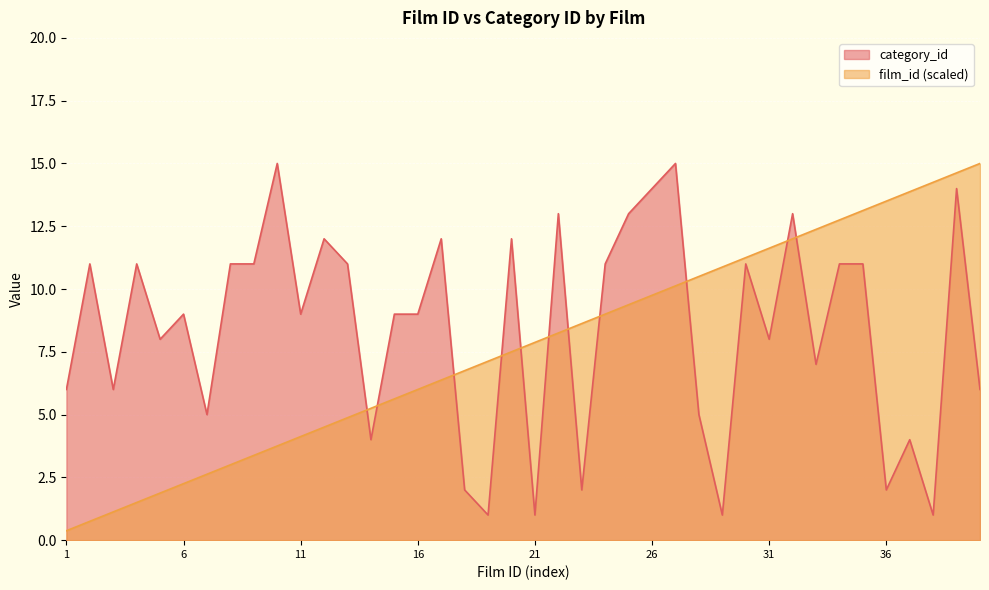

How many lines are shown in the chart?

2